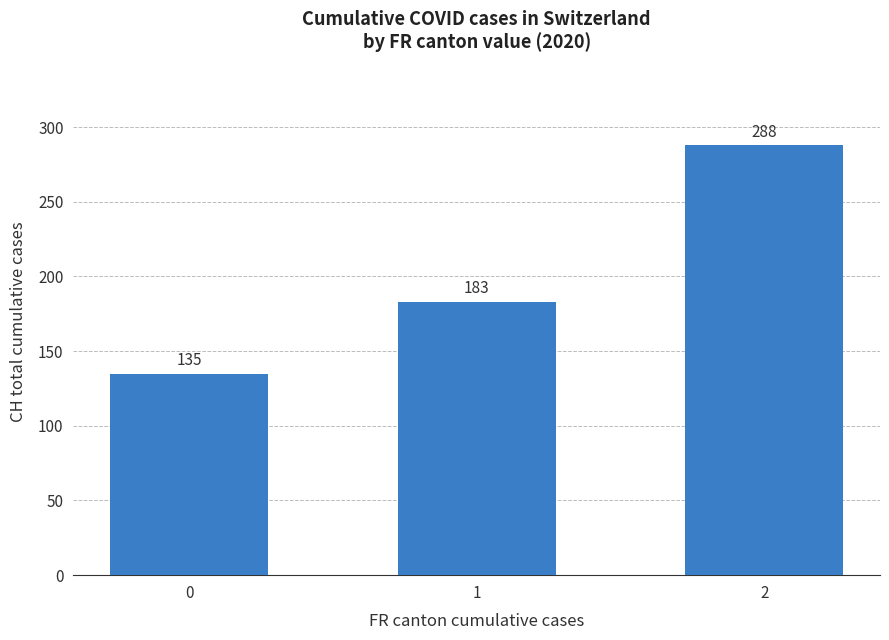

What is the sum of the values at 2 and 0?

423